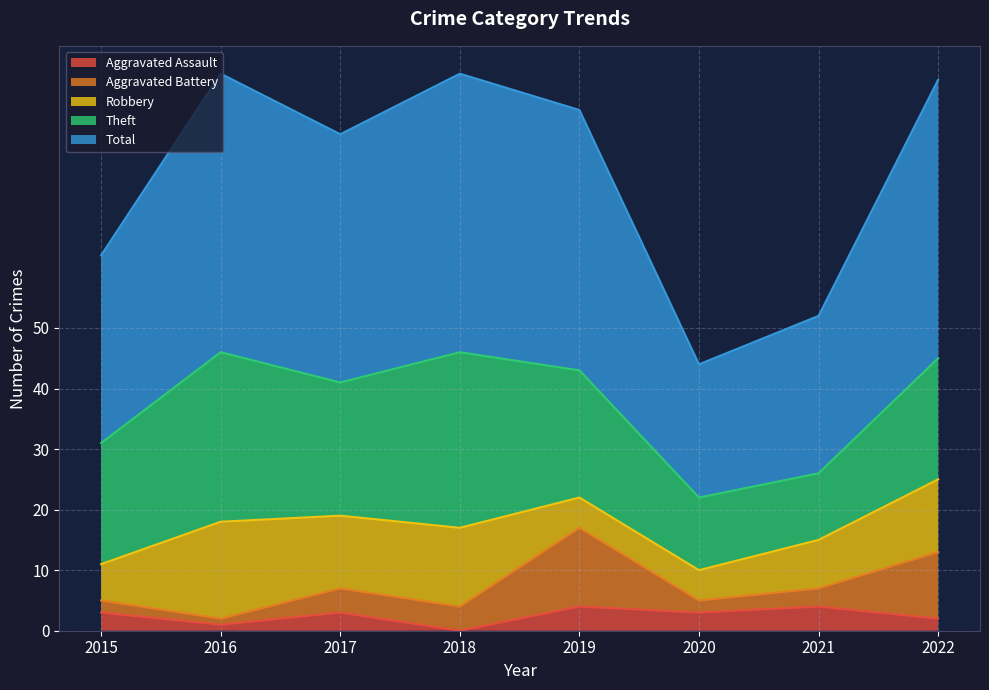

Reading left to right, extract all data points from this chart.

Aggravated Assault: 3	1	3	0	4	3	4	2
Aggravated Battery: 2	1	4	4	13	2	3	11
Robbery: 6	16	12	13	5	5	8	12
Theft: 20	28	22	29	21	12	11	20
Total: 31	46	41	46	43	22	26	46